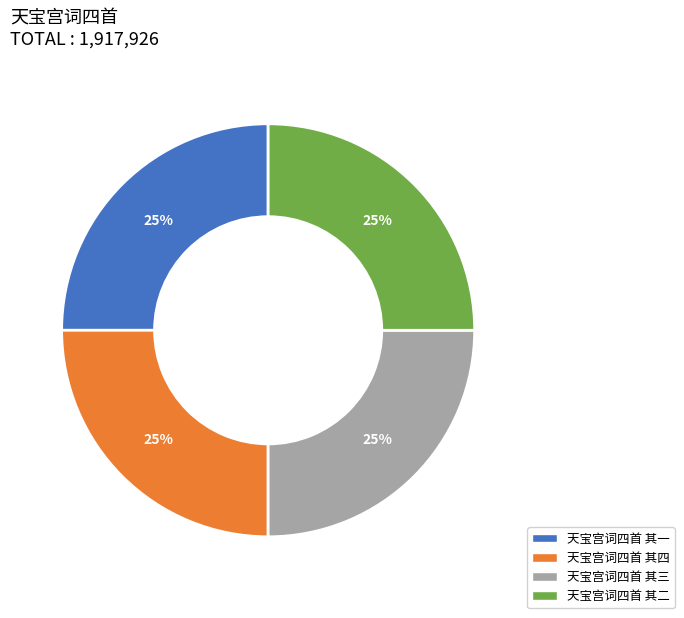

Is it true that 天宝宫词四首 其三 is 25% of the pie?

True